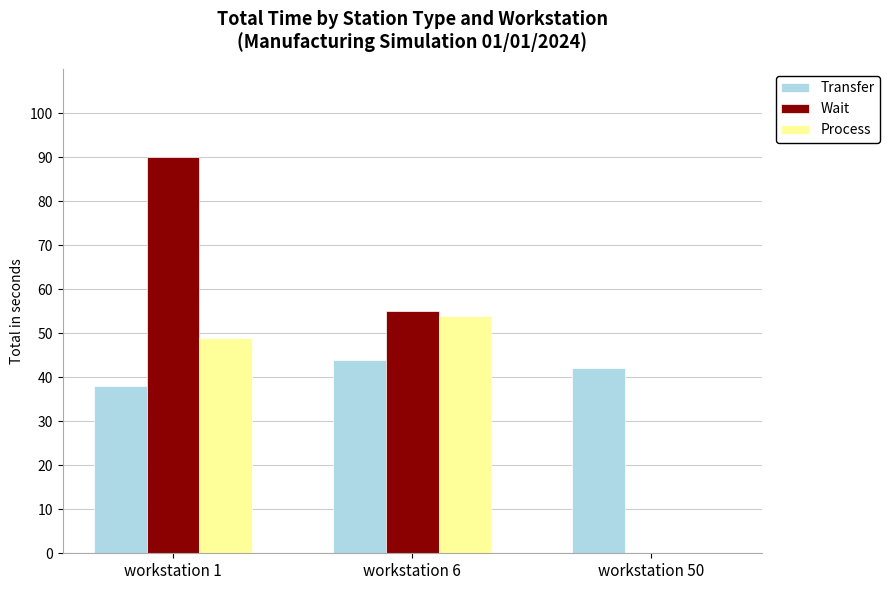

Which series has the largest total across all categories?

Wait